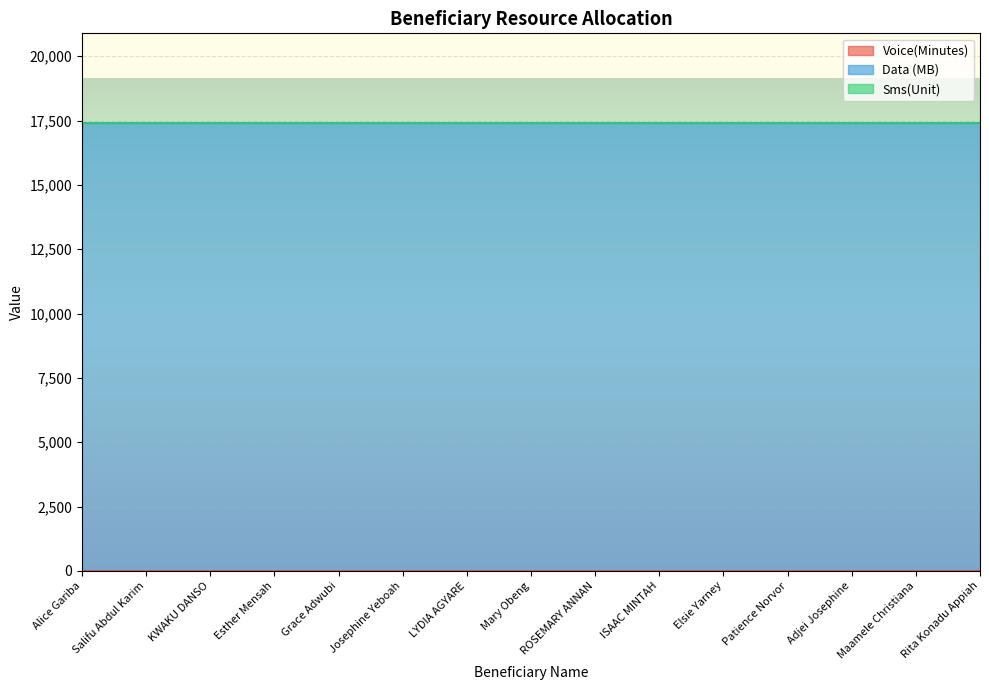

Reading left to right, list all the values displayed in this chart.

Voice(Minutes): Alice Gariba=0	Salifu Abdul Karim=0	KWAKU DANSO=0	Esther Mensah=0	Grace Adwubi=0	Josephine Yeboah=0	LYDIA AGYARE=0	Mary Obeng=0	ROSEMARY ANNAN=0	ISAAC MINTAH=0	Elsie Yarney=0	Patience Norvor=0	Adjei Josephine=0	Maamele Christiana=0	Rita Konadu Appiah=0
Data (MB): Alice Gariba=17408	Salifu Abdul Karim=17408	KWAKU DANSO=17408	Esther Mensah=17408	Grace Adwubi=17408	Josephine Yeboah=17408	LYDIA AGYARE=17408	Mary Obeng=17408	ROSEMARY ANNAN=17408	ISAAC MINTAH=17408	Elsie Yarney=17408	Patience Norvor=17408	Adjei Josephine=17408	Maamele Christiana=17408	Rita Konadu Appiah=17408
Sms(Unit): Alice Gariba=0	Salifu Abdul Karim=0	KWAKU DANSO=0	Esther Mensah=0	Grace Adwubi=0	Josephine Yeboah=0	LYDIA AGYARE=0	Mary Obeng=0	ROSEMARY ANNAN=0	ISAAC MINTAH=0	Elsie Yarney=0	Patience Norvor=0	Adjei Josephine=0	Maamele Christiana=0	Rita Konadu Appiah=0